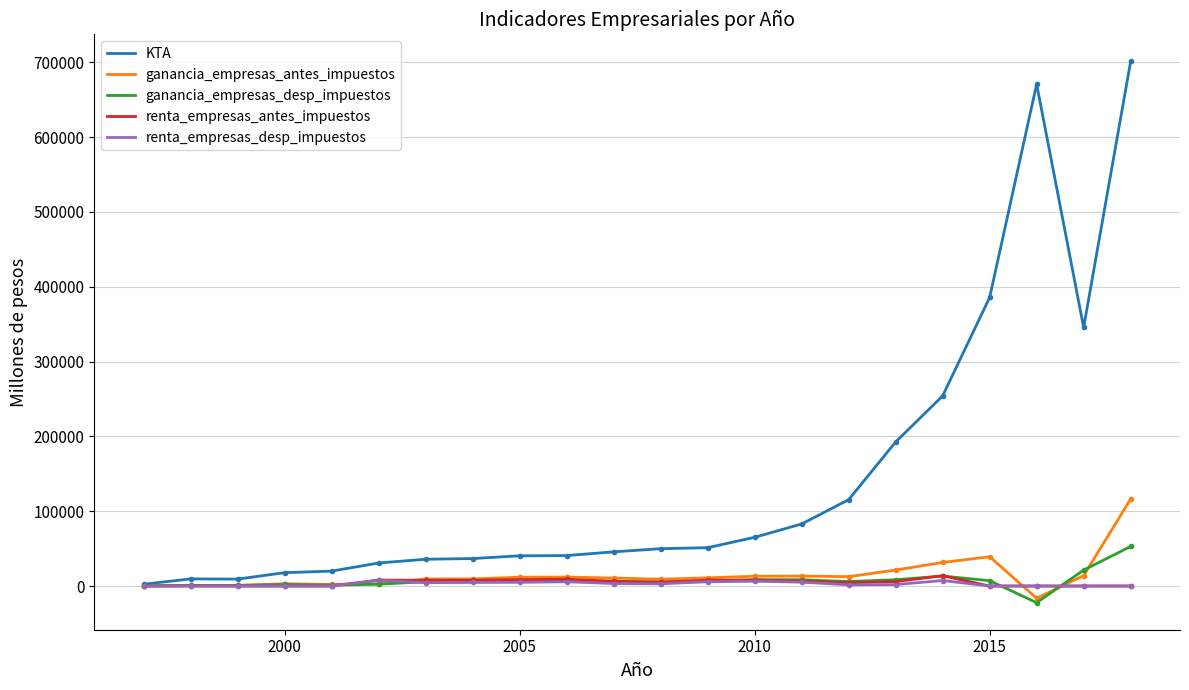

What is the highest value of the ganancia_empresas_desp_impuestos series?

52879.1